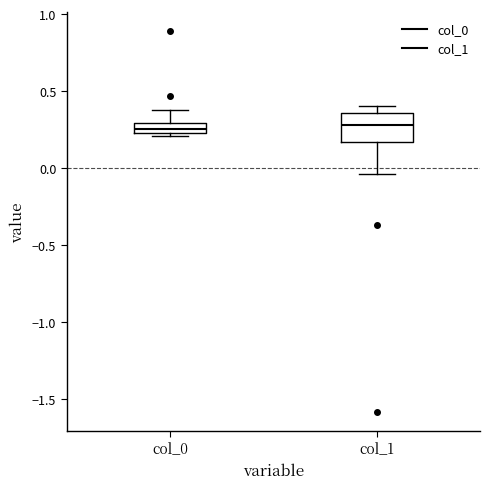

Which box is the tallest, from its lower edge to its upper edge?

col_1